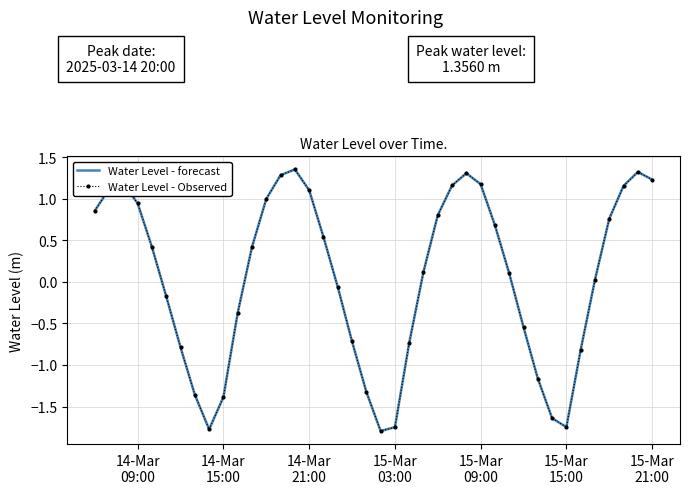

Where does the Water Level - Observed series first go above 0?

14-Mar
09:00